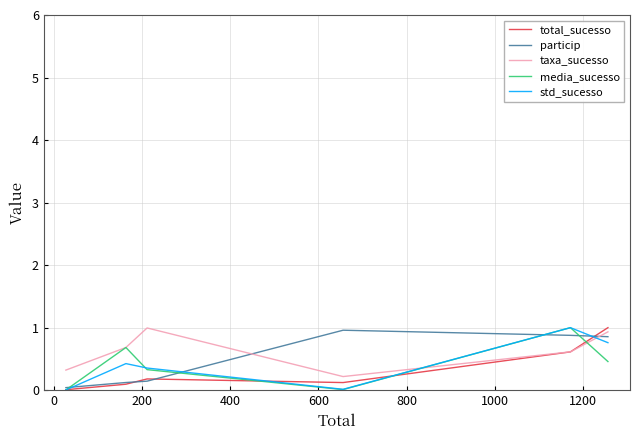

How many lines are shown in the chart?

5